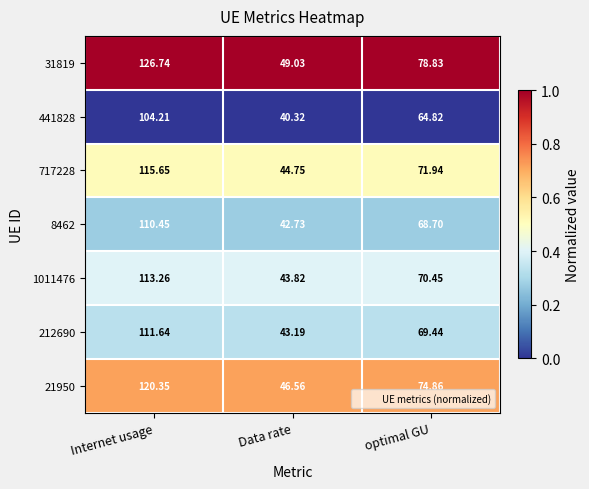

At which category is the sum across all series the highest?

Internet usage